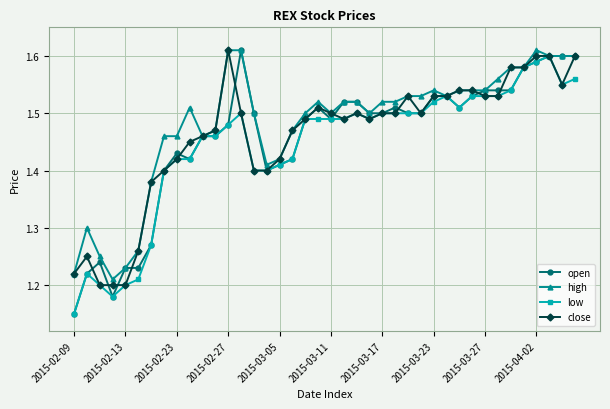

Which series has the largest range (max minus min)?

open